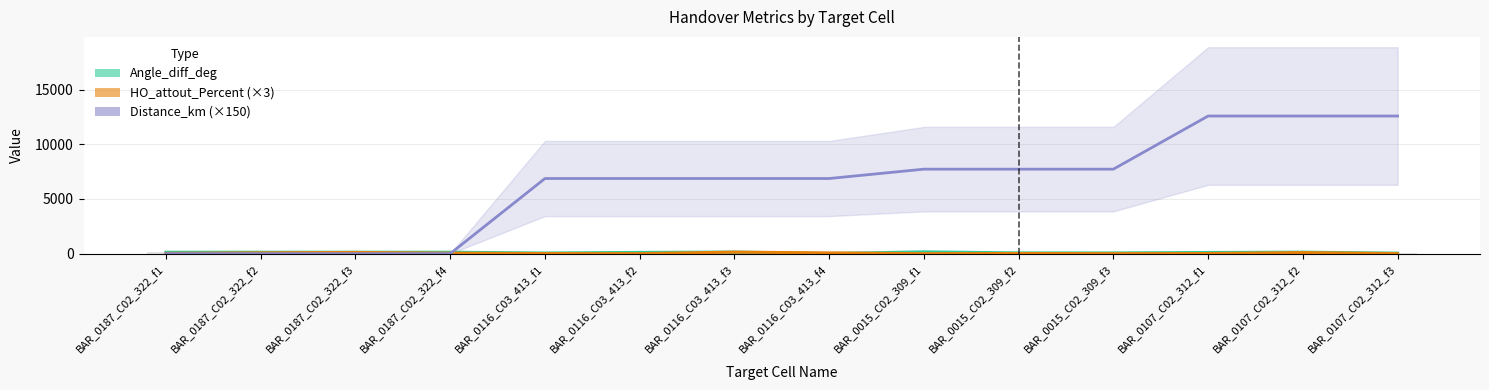

Reading right to left, extract all data points from this chart.

Angle_diff_deg: BAR_0107_C02_312_f3=45.2	BAR_0107_C02_312_f2=135.2	BAR_0107_C02_312_f1=104.8	BAR_0015_C02_309_f3=64.4	BAR_0015_C02_309_f2=65.6	BAR_0015_C02_309_f1=165.6	BAR_0116_C03_413_f4=12.0	BAR_0116_C03_413_f3=143.0	BAR_0116_C03_413_f2=112.0	BAR_0116_C03_413_f1=58.0	BAR_0187_C02_322_f4=130.0	BAR_0187_C02_322_f3=130.0	BAR_0187_C02_322_f2=130.0	BAR_0187_C02_322_f1=130.0
HO_attout_Percent (×3): BAR_0107_C02_312_f3=0.0	BAR_0107_C02_312_f2=97.6	BAR_0107_C02_312_f1=9.2	BAR_0015_C02_309_f3=0.0	BAR_0015_C02_309_f2=13.2	BAR_0015_C02_309_f1=0.0	BAR_0116_C03_413_f4=67.3	BAR_0116_C03_413_f3=139.7	BAR_0116_C03_413_f2=0.0	BAR_0116_C03_413_f1=7.1	BAR_0187_C02_322_f4=42.7	BAR_0187_C02_322_f3=108.5	BAR_0187_C02_322_f2=72.2	BAR_0187_C02_322_f1=25.5
Distance_km (×150): BAR_0107_C02_312_f3=12585.0	BAR_0107_C02_312_f2=12585.0	BAR_0107_C02_312_f1=12585.0	BAR_0015_C02_309_f3=7725.0	BAR_0015_C02_309_f2=7725.0	BAR_0015_C02_309_f1=7725.0	BAR_0116_C03_413_f4=6870.0	BAR_0116_C03_413_f3=6870.0	BAR_0116_C03_413_f2=6870.0	BAR_0116_C03_413_f1=6870.0	BAR_0187_C02_322_f4=0.0	BAR_0187_C02_322_f3=0.0	BAR_0187_C02_322_f2=0.0	BAR_0187_C02_322_f1=0.0